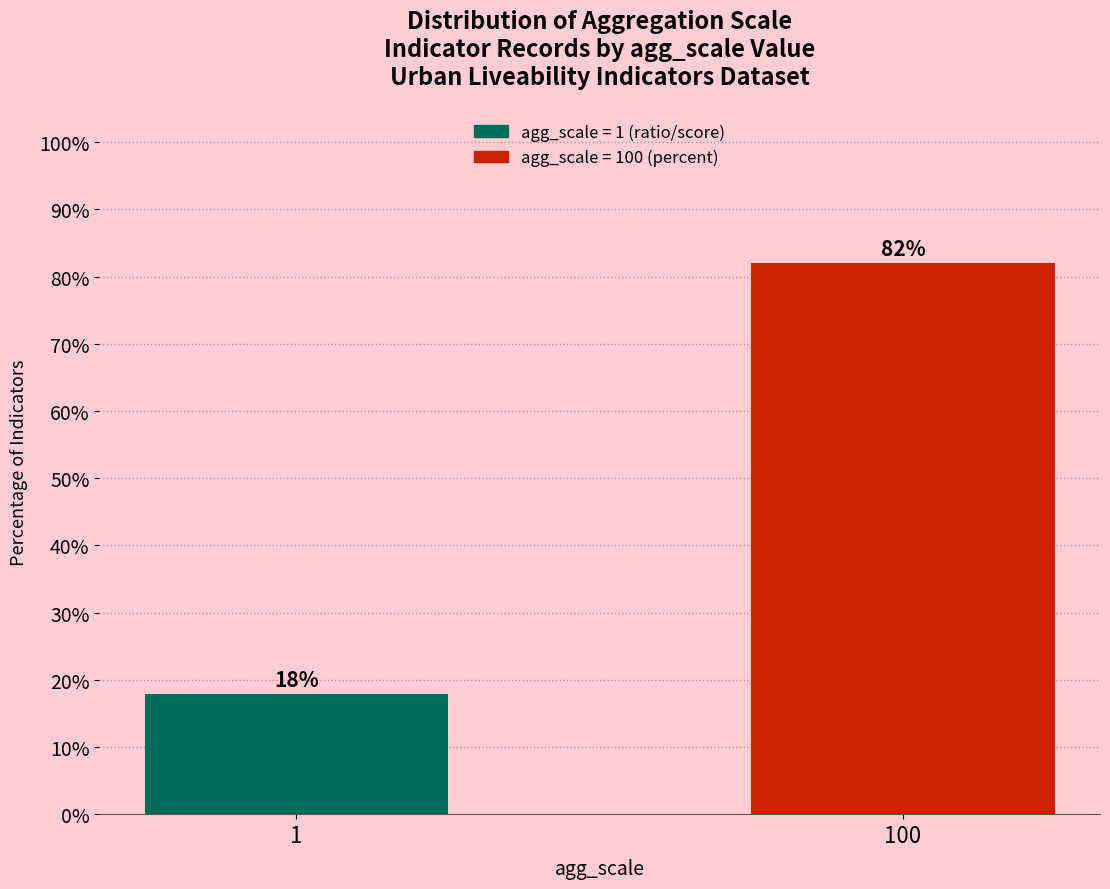

Which category has the highest value across all series?

100